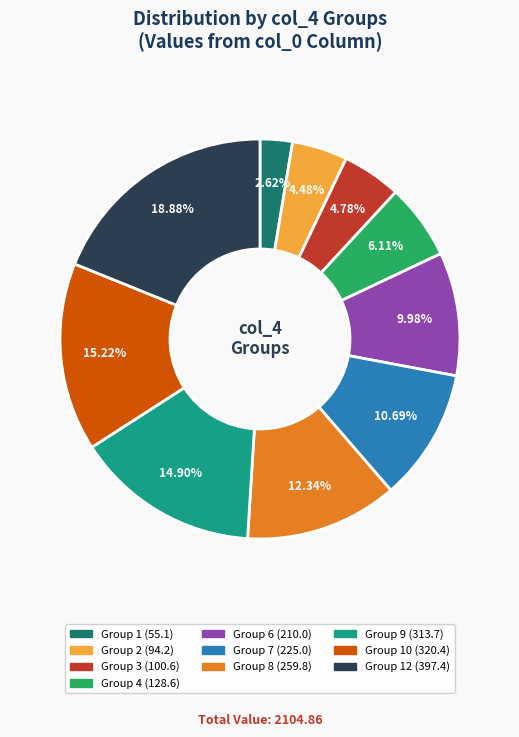

Does any single category account for the majority?

No